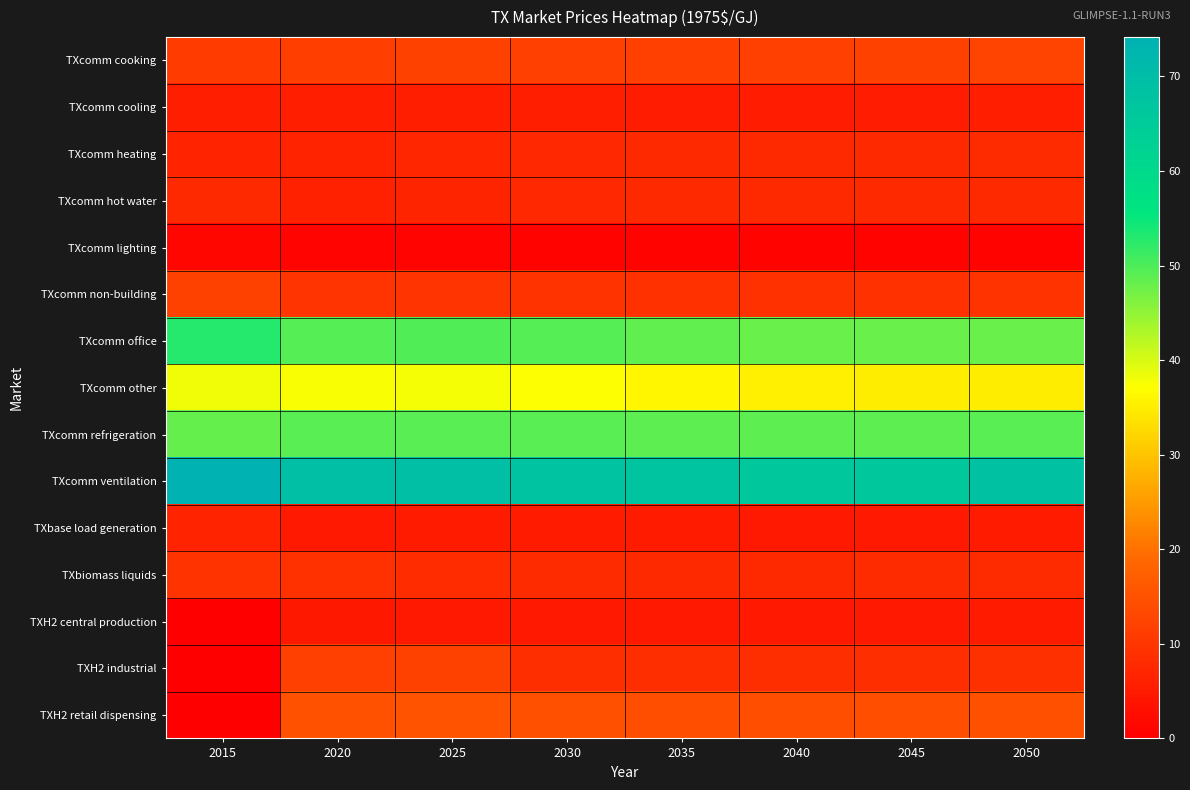

Which label corresponds to the smallest value in the chart?

2015